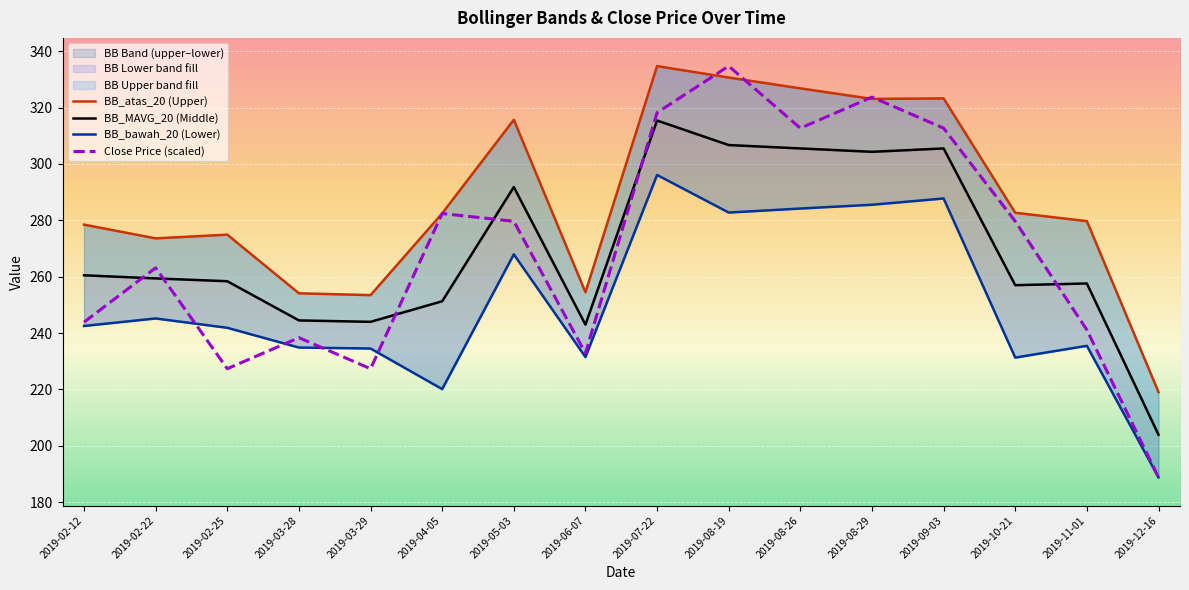

Which series has the widest spread of values?

Close Price (scaled)